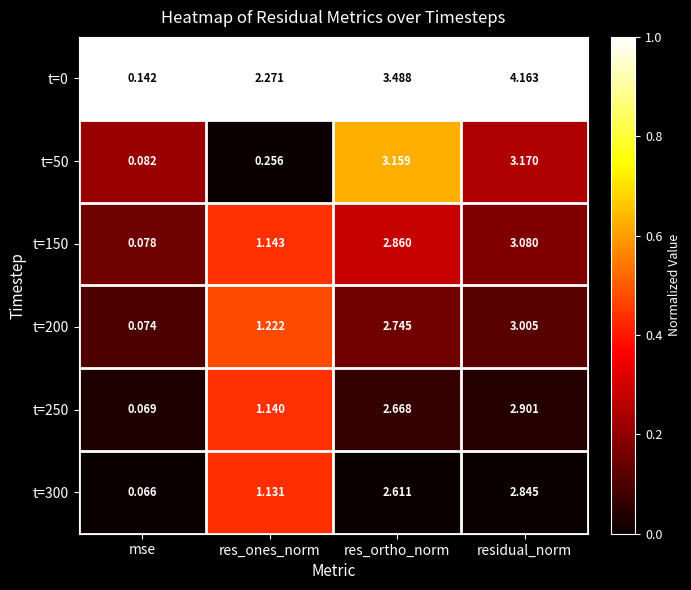

Where does the t=150 series first go above 2?

res_ortho_norm